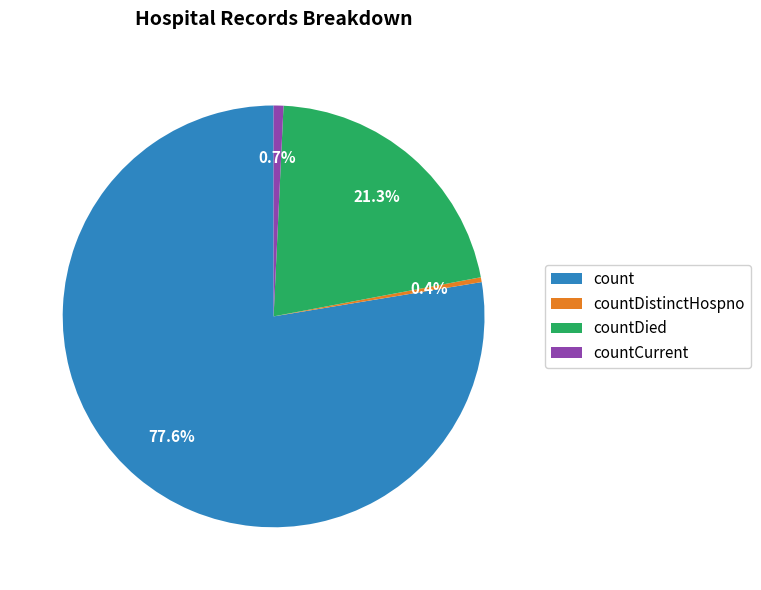

The countCurrent slice represents 1% of the pie. True or false?

True